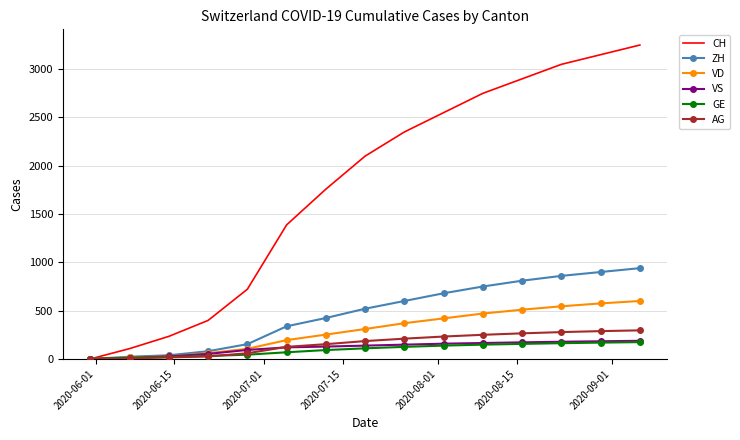

Which series has the largest total across all categories?

CH